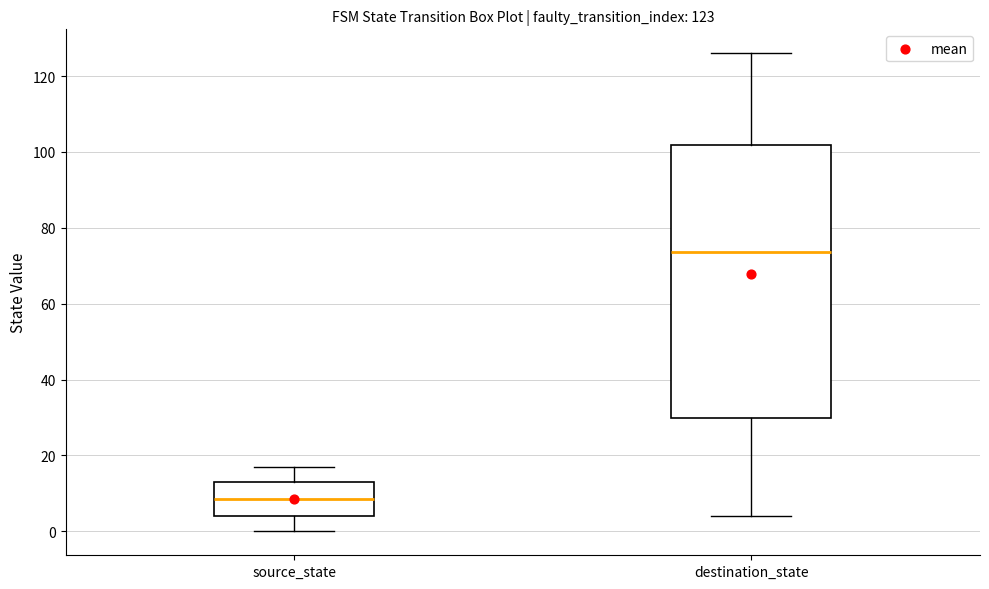

Which box has the highest median line?

destination_state